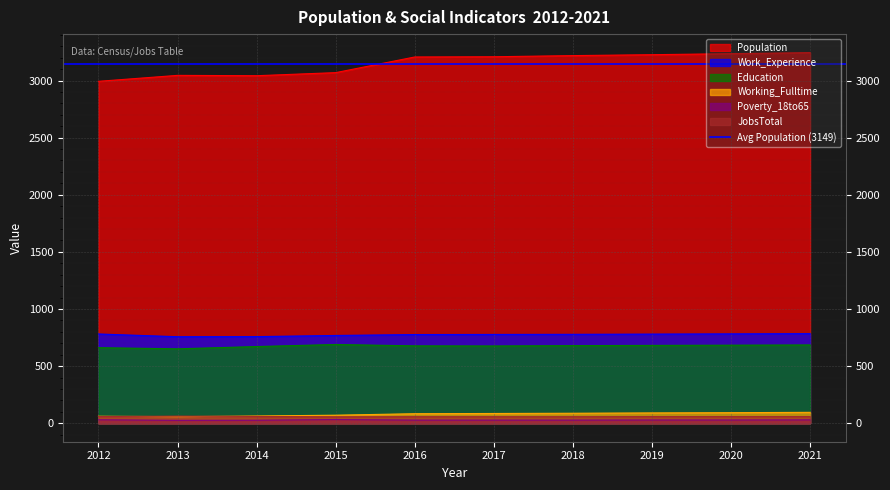

At which category does the chart reach its peak across all series?

2021